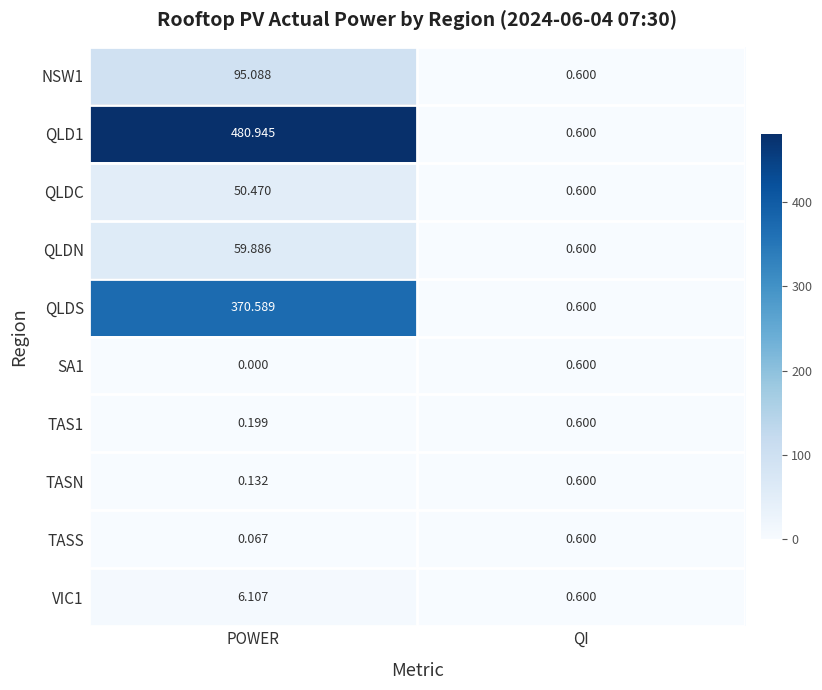

At which label does QLDN first exceed 59?

POWER